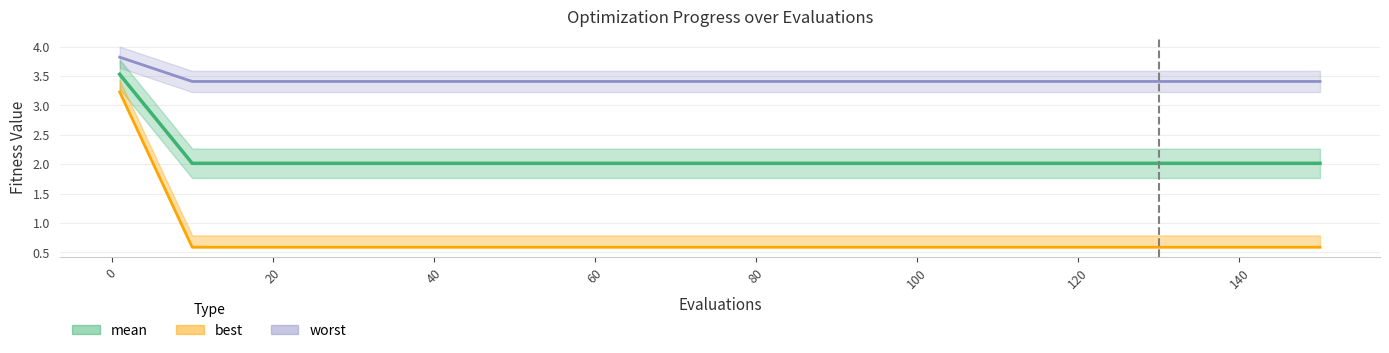

Which series has the largest total across all categories?

worst